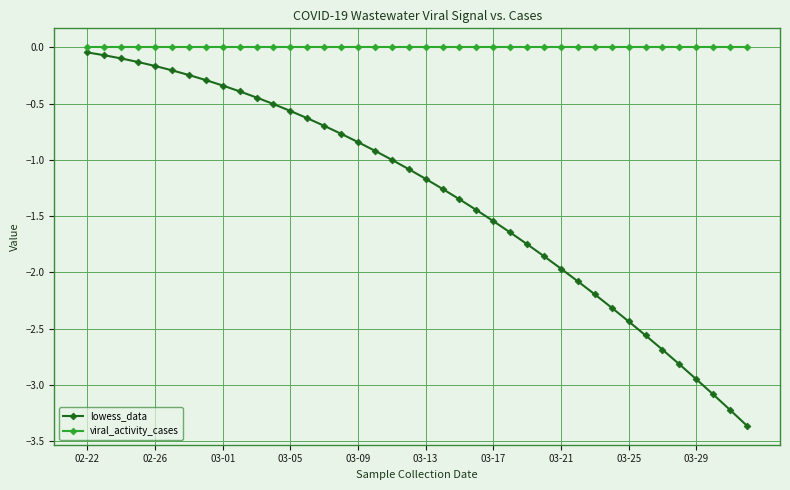

True or false: viral_activity_cases and lowess_data intersect in this chart.

False